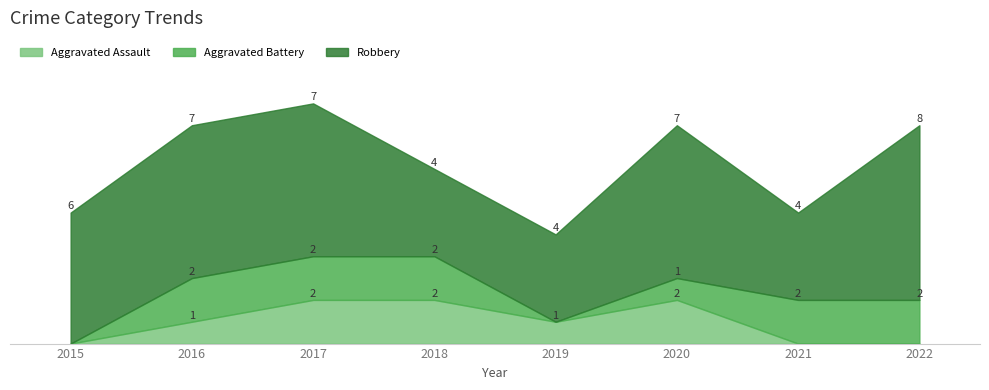

True or false: Robbery and Aggravated Battery cross at least once.

False